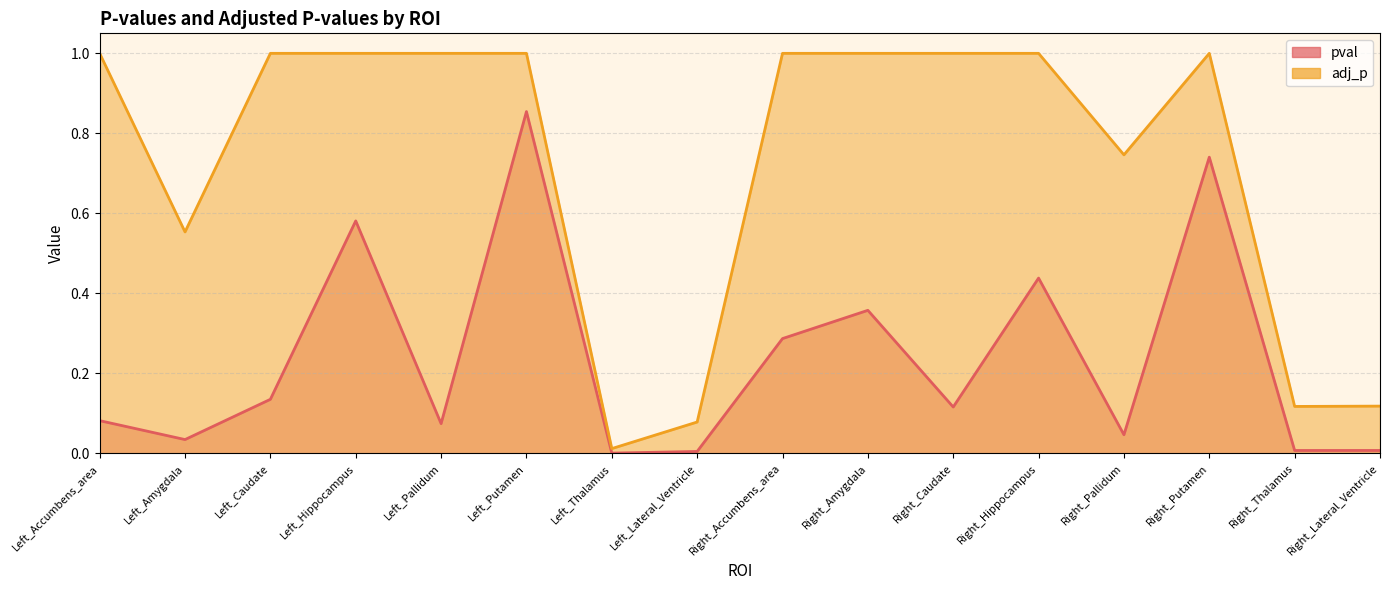

List the series in order of their overall mean, highest first.

adj_p, pval